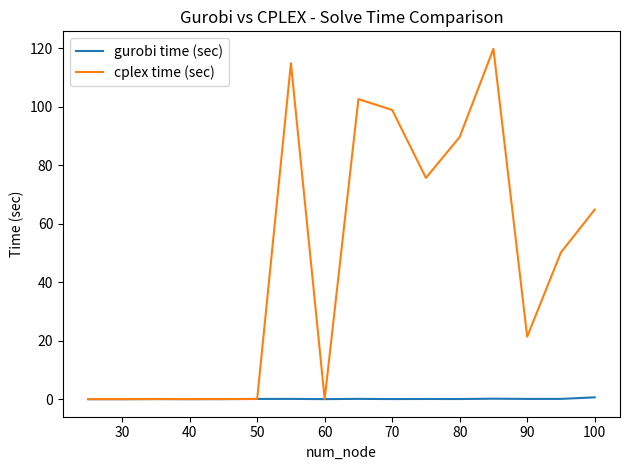

Is this an area chart (filled region under the line)?

No